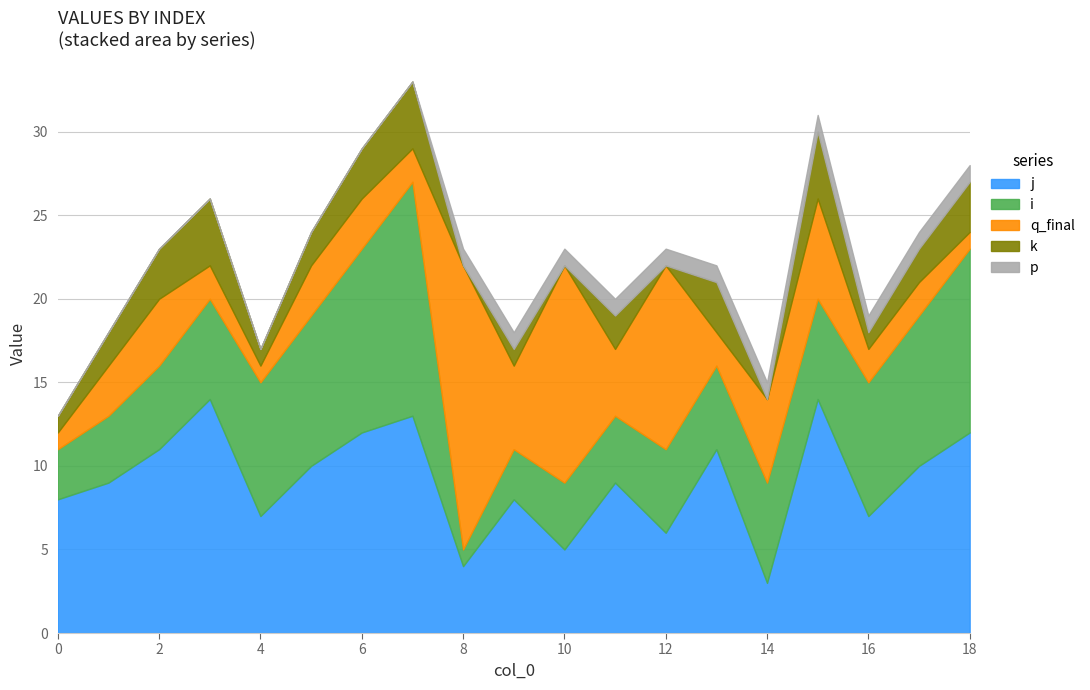

True or false: k and j intersect in this chart.

False